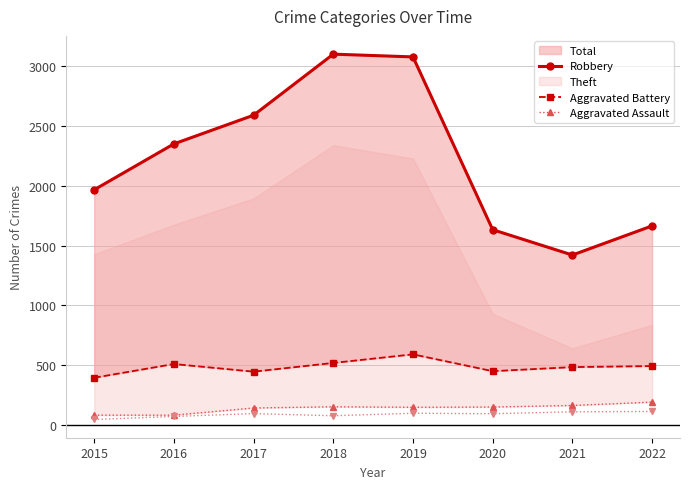

At which label does Aggravated Assault first exceed 150?

2018